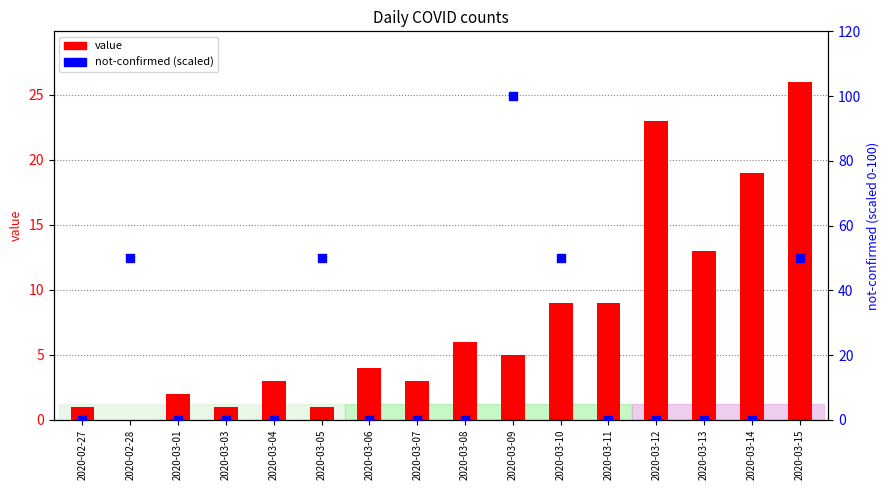

Is the value of not-confirmed at 2020-03-13 greater than the value of value at 2020-03-10?

No